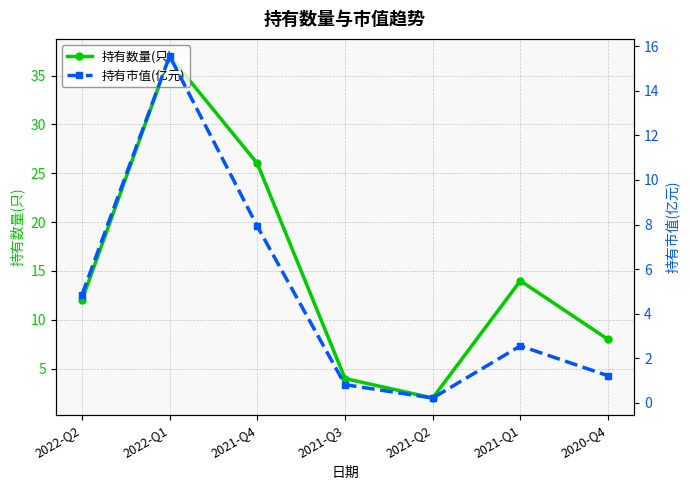

What is the label of the 3rd point from the left?

2021-Q4